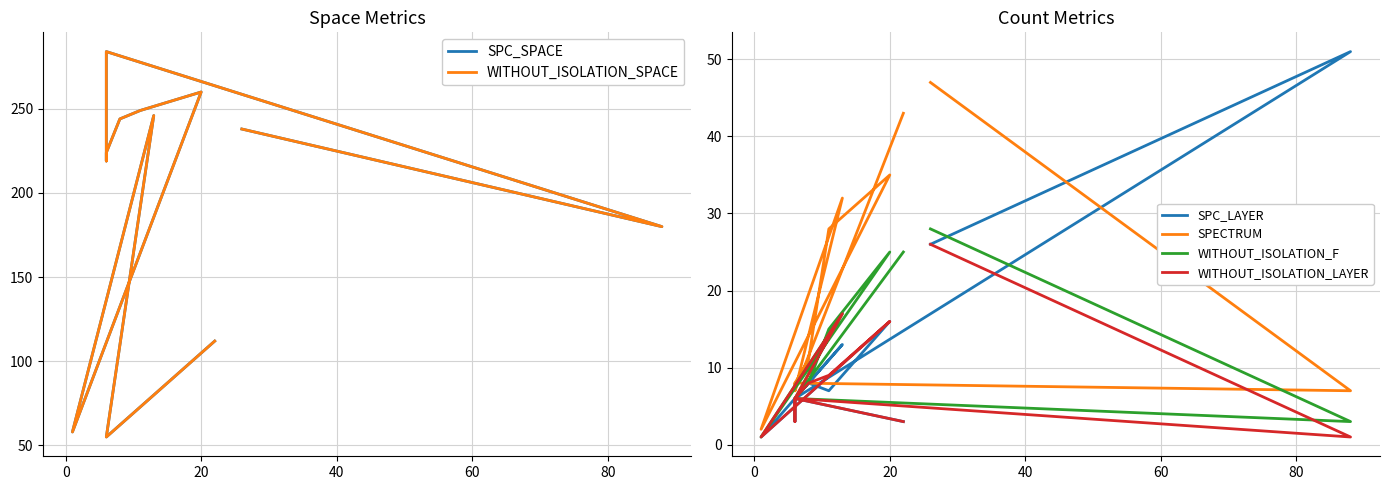

What is the label of the 7th point from the right?

80